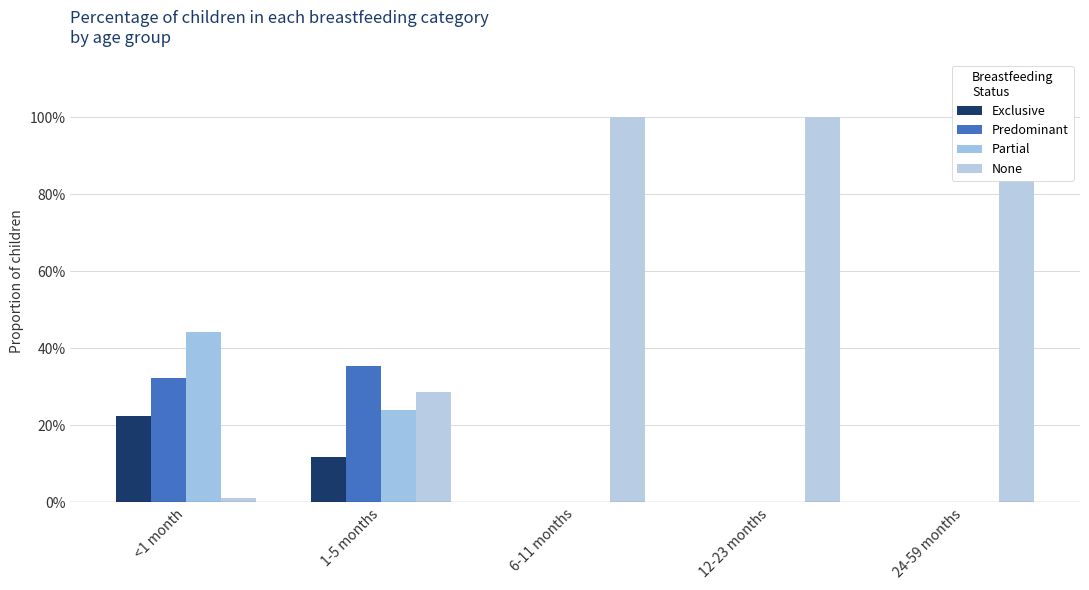

What is the value of the Predominant bar at the 2nd from the left?

0.4